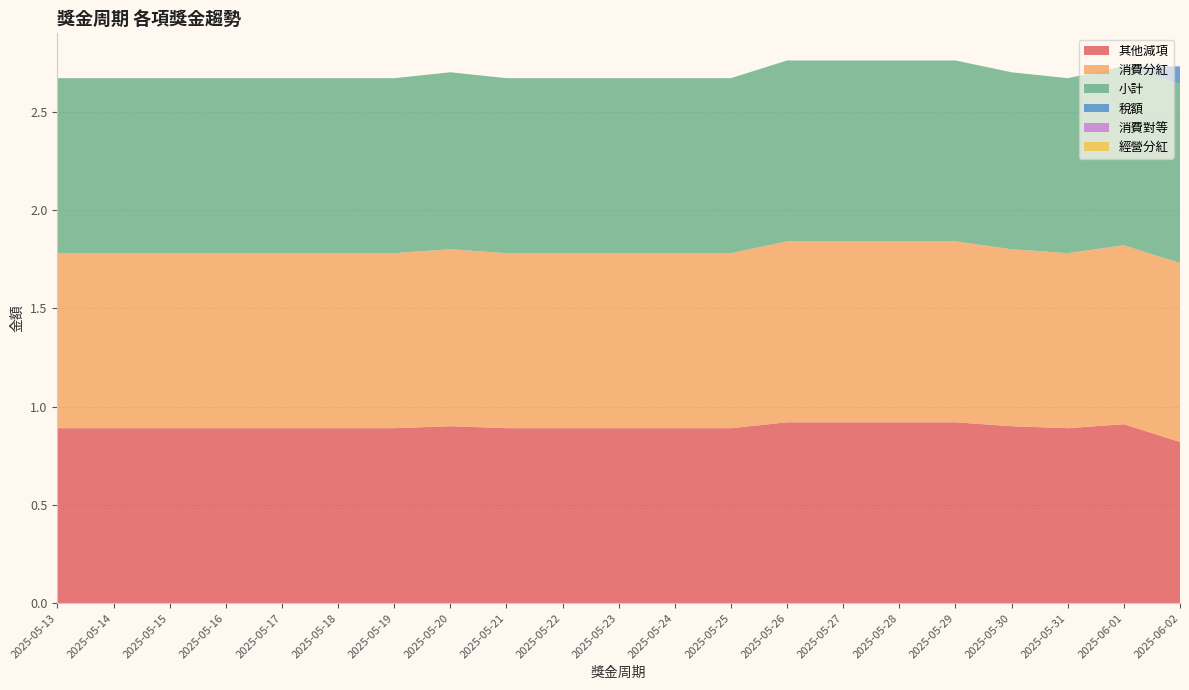

Reading left to right, what are all the values shown in this chart?

其他減項: 2025-05-13=0.9	2025-05-14=0.9	2025-05-15=0.9	2025-05-16=0.9	2025-05-17=0.9	2025-05-18=0.9	2025-05-19=0.9	2025-05-20=0.9	2025-05-21=0.9	2025-05-22=0.9	2025-05-23=0.9	2025-05-24=0.9	2025-05-25=0.9	2025-05-26=0.9	2025-05-27=0.9	2025-05-28=0.9	2025-05-29=0.9	2025-05-30=0.9	2025-05-31=0.9	2025-06-01=0.9	2025-06-02=0.8
消費分紅: 2025-05-13=0.9	2025-05-14=0.9	2025-05-15=0.9	2025-05-16=0.9	2025-05-17=0.9	2025-05-18=0.9	2025-05-19=0.9	2025-05-20=0.9	2025-05-21=0.9	2025-05-22=0.9	2025-05-23=0.9	2025-05-24=0.9	2025-05-25=0.9	2025-05-26=0.9	2025-05-27=0.9	2025-05-28=0.9	2025-05-29=0.9	2025-05-30=0.9	2025-05-31=0.9	2025-06-01=0.9	2025-06-02=0.9
小計: 2025-05-13=0.9	2025-05-14=0.9	2025-05-15=0.9	2025-05-16=0.9	2025-05-17=0.9	2025-05-18=0.9	2025-05-19=0.9	2025-05-20=0.9	2025-05-21=0.9	2025-05-22=0.9	2025-05-23=0.9	2025-05-24=0.9	2025-05-25=0.9	2025-05-26=0.9	2025-05-27=0.9	2025-05-28=0.9	2025-05-29=0.9	2025-05-30=0.9	2025-05-31=0.9	2025-06-01=0.9	2025-06-02=0.9
稅額: 2025-05-13=0.0	2025-05-14=0.0	2025-05-15=0.0	2025-05-16=0.0	2025-05-17=0.0	2025-05-18=0.0	2025-05-19=0.0	2025-05-20=0.0	2025-05-21=0.0	2025-05-22=0.0	2025-05-23=0.0	2025-05-24=0.0	2025-05-25=0.0	2025-05-26=0.0	2025-05-27=0.0	2025-05-28=0.0	2025-05-29=0.0	2025-05-30=0.0	2025-05-31=0.0	2025-06-01=0.0	2025-06-02=0.1
消費對等: 2025-05-13=0.0	2025-05-14=0.0	2025-05-15=0.0	2025-05-16=0.0	2025-05-17=0.0	2025-05-18=0.0	2025-05-19=0.0	2025-05-20=0.0	2025-05-21=0.0	2025-05-22=0.0	2025-05-23=0.0	2025-05-24=0.0	2025-05-25=0.0	2025-05-26=0.0	2025-05-27=0.0	2025-05-28=0.0	2025-05-29=0.0	2025-05-30=0.0	2025-05-31=0.0	2025-06-01=0.0	2025-06-02=0.0
經營分紅: 2025-05-13=0.0	2025-05-14=0.0	2025-05-15=0.0	2025-05-16=0.0	2025-05-17=0.0	2025-05-18=0.0	2025-05-19=0.0	2025-05-20=0.0	2025-05-21=0.0	2025-05-22=0.0	2025-05-23=0.0	2025-05-24=0.0	2025-05-25=0.0	2025-05-26=0.0	2025-05-27=0.0	2025-05-28=0.0	2025-05-29=0.0	2025-05-30=0.0	2025-05-31=0.0	2025-06-01=0.0	2025-06-02=0.0